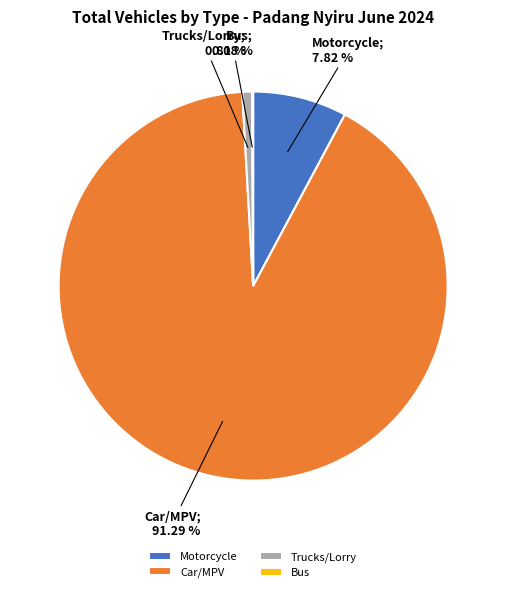

Which has a higher value, Motorcycle or Trucks/Lorry?

Motorcycle